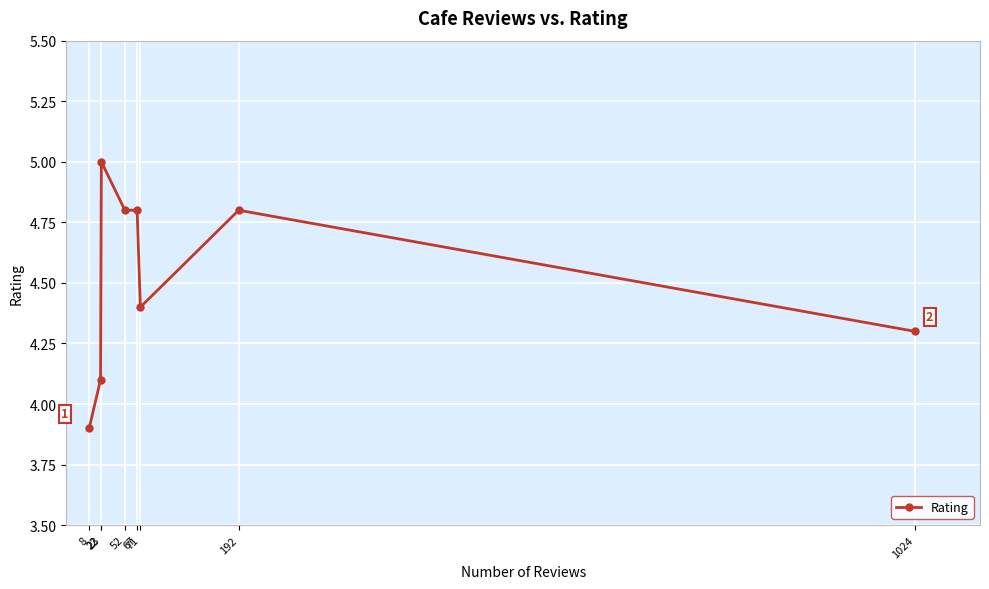

Where is the first local maximum?

23